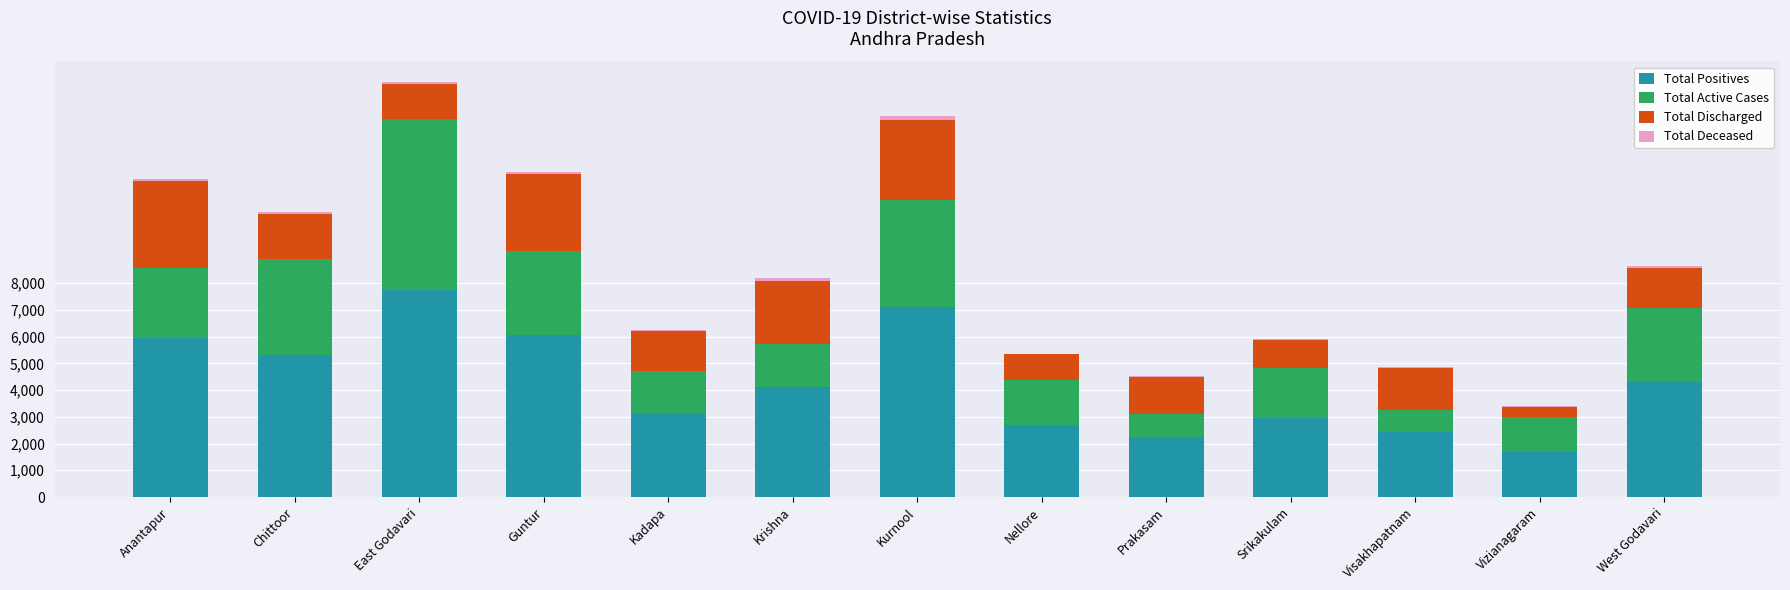

How many distinct data groups are displayed?

4